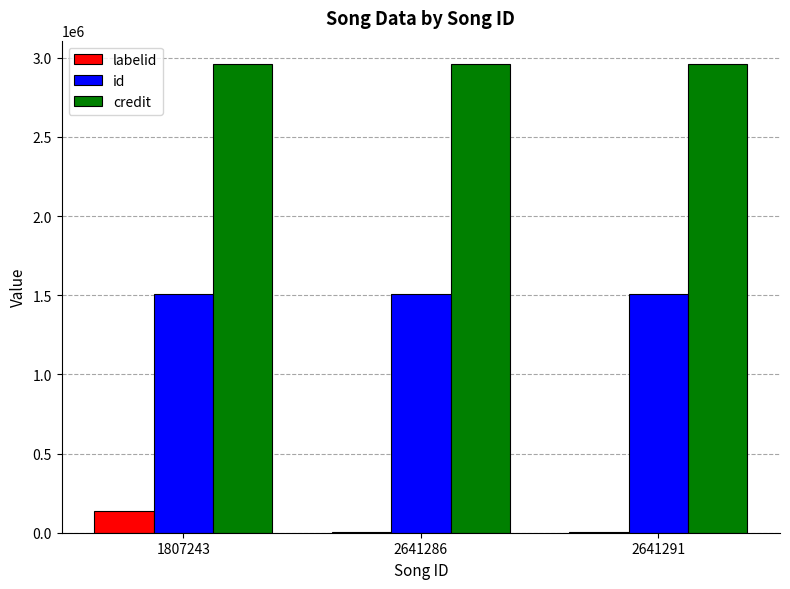

What is the greatest value displayed?

2959688